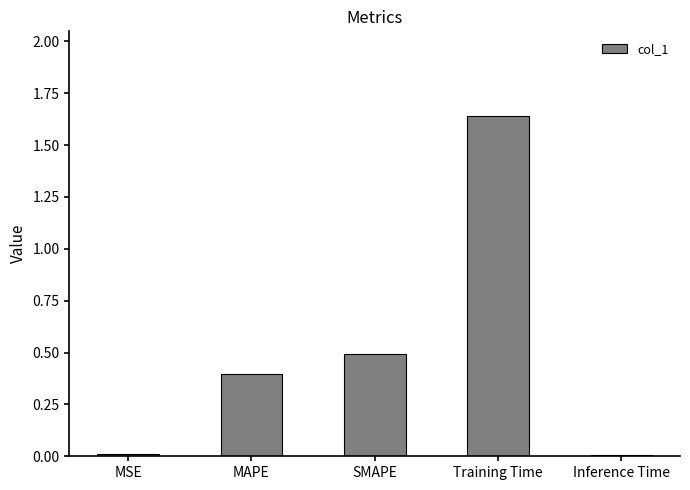

The value at MAPE is 0.7. True or false?

False